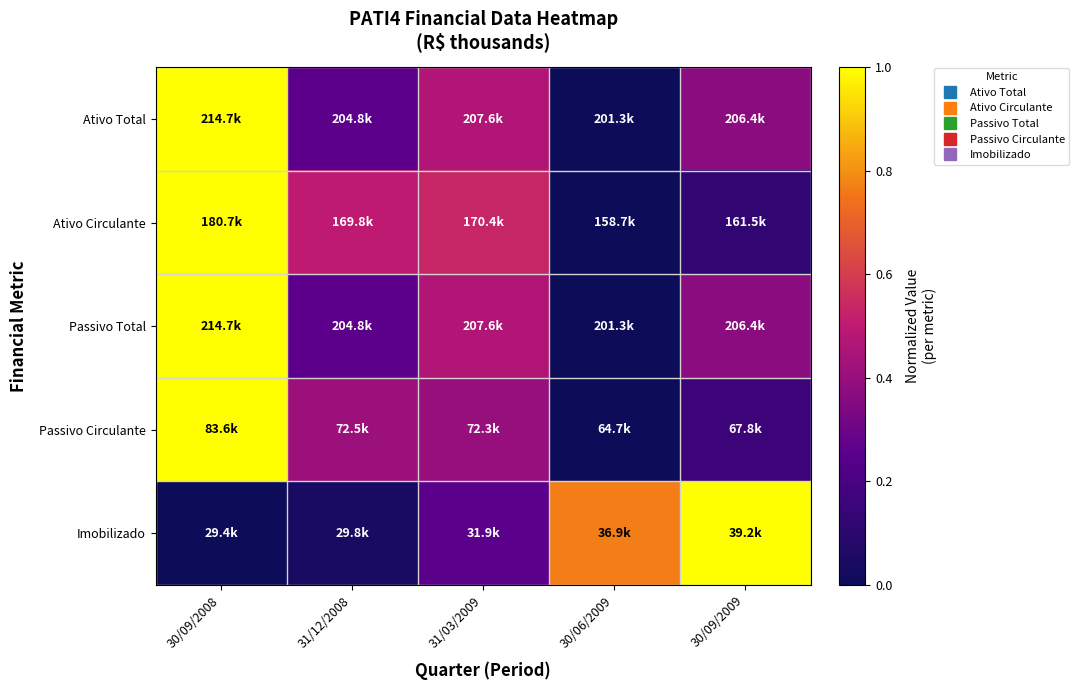

What is the spread (max minus min) of values at 30/09/2009?

0.9